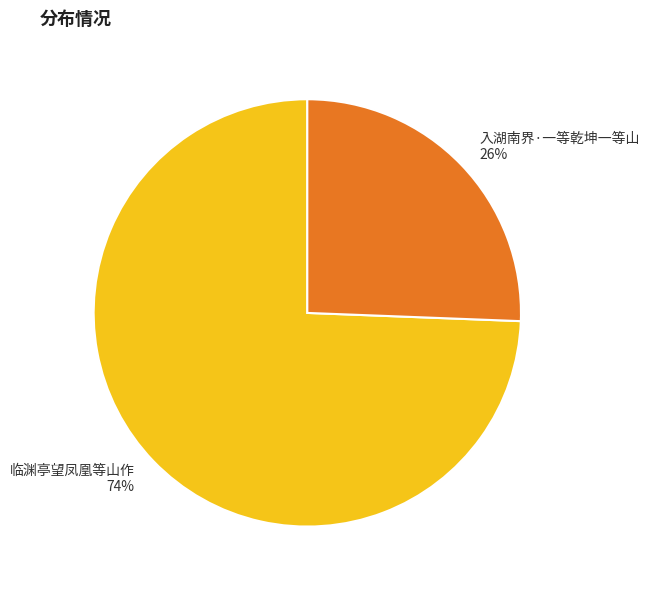

To the nearest percent, what is the average slice percentage?

50%